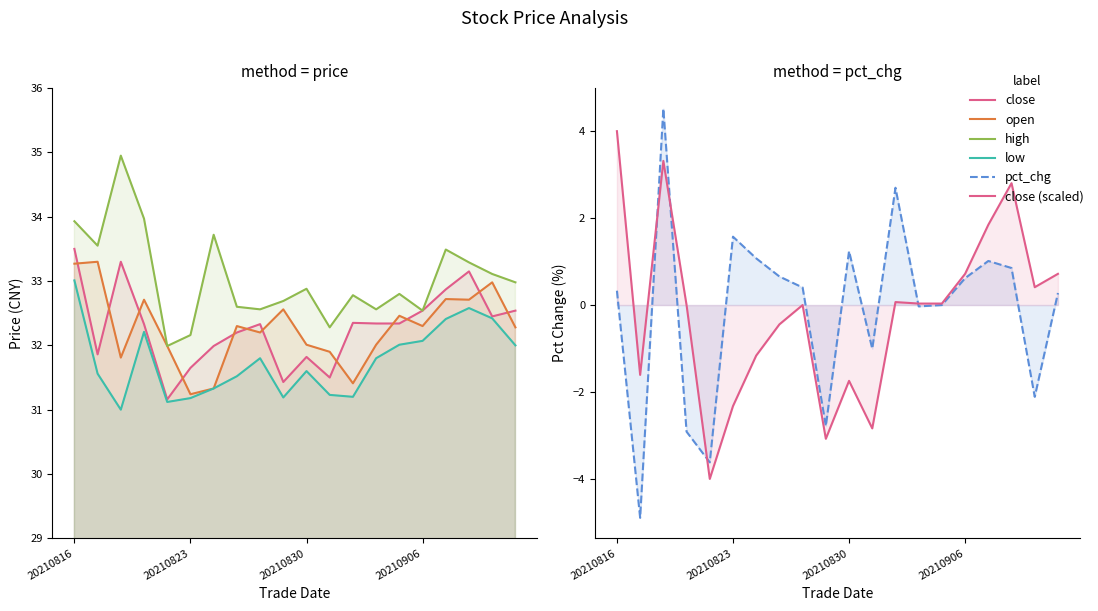

What is the value of the close point at the 1st from the left?

33.5